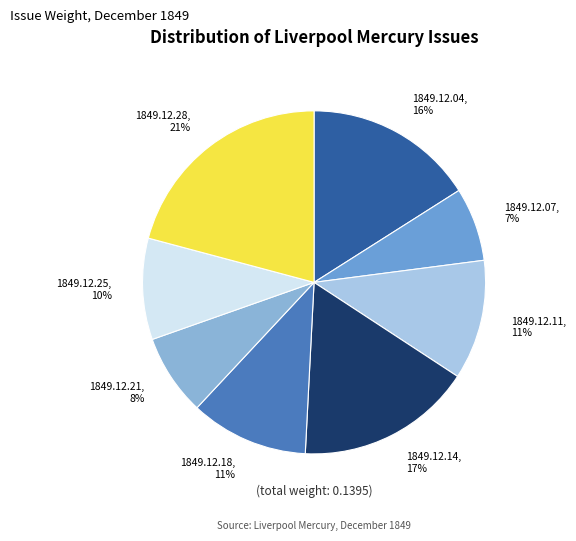

To the nearest percent, what is the combined percentage of 1849.12.07 and 1849.12.18?

18%